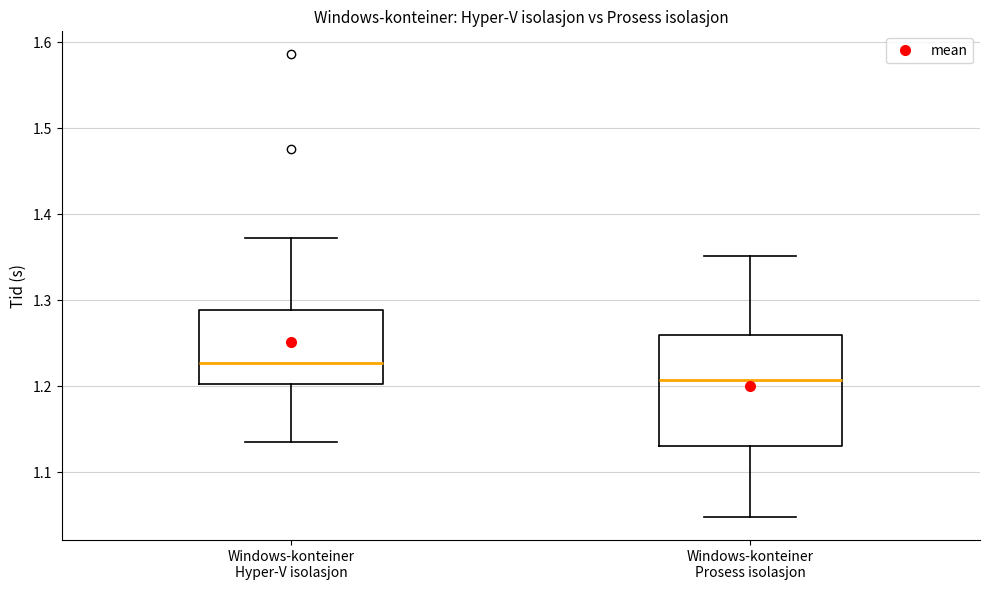

Reading left to right, read every box against the y-axis: the position of its median line, the range the box covers, and the ends of its whiskers. The values are not printed on the chart, so give them approximately, as read against the axis.

Windows-konteiner Hyper-V isolasjon: median 1.23, box 1.20 to 1.29, whiskers 1.14 to 1.37
Windows-konteiner Prosess isolasjon: median 1.21, box 1.13 to 1.26, whiskers 1.05 to 1.35